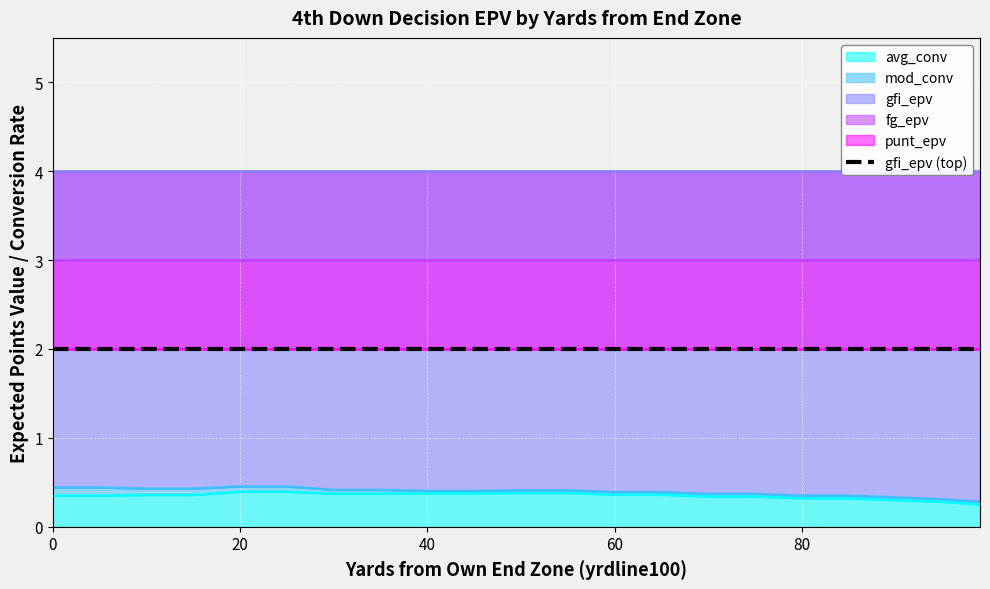

What value does the fg_epv series have at 0?

3.0